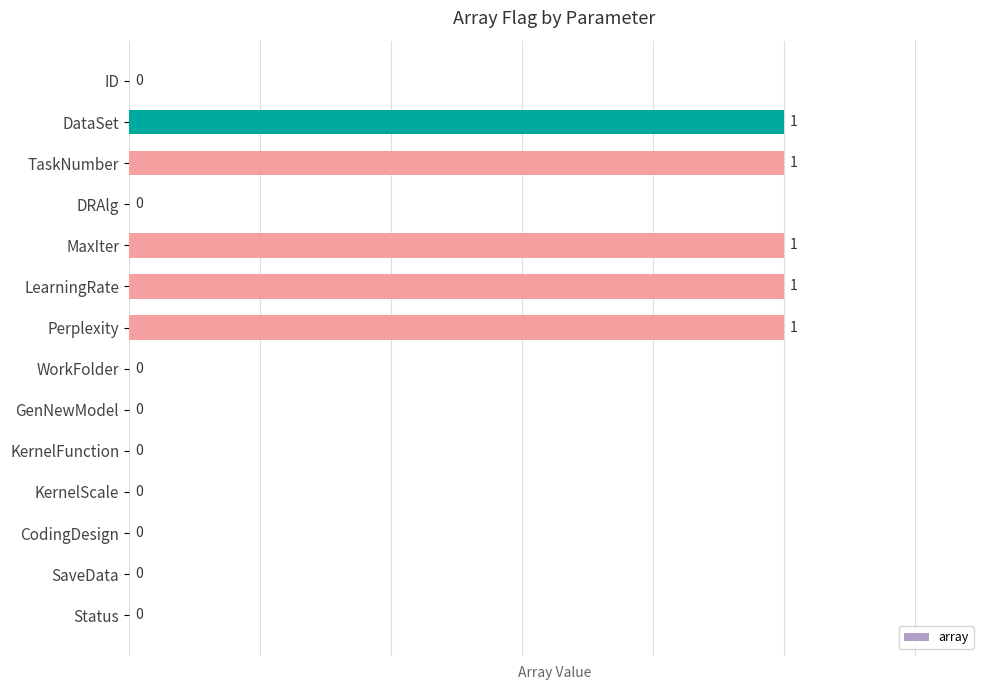

The chart shows a value of 1 at Perplexity. True or false?

True